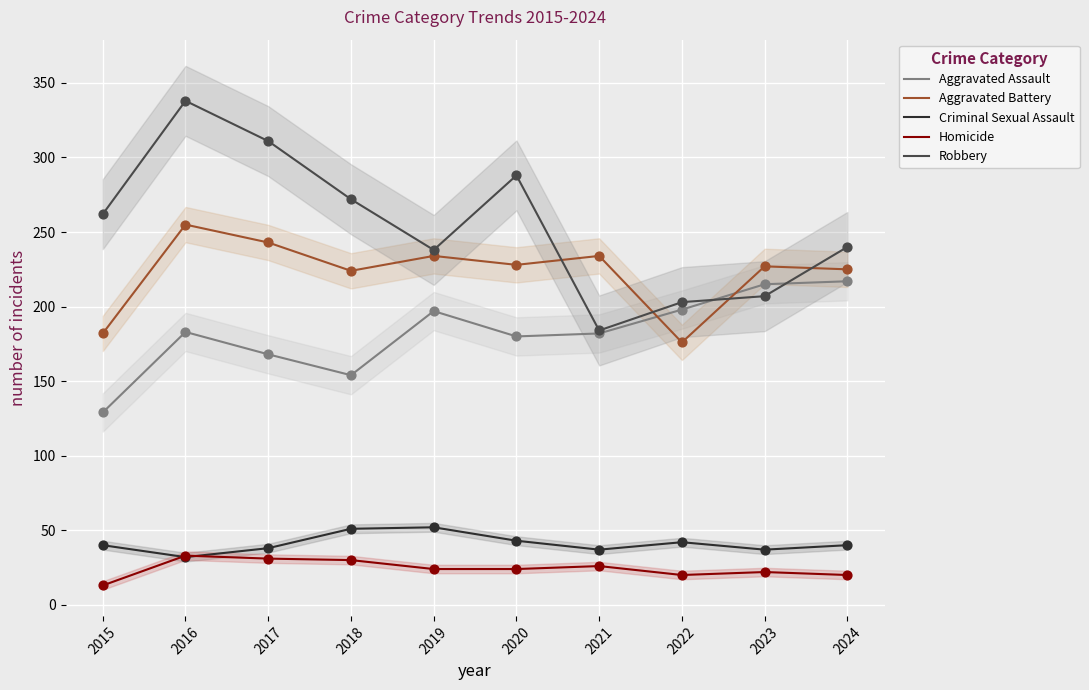

Which series has the largest total across all categories?

Robbery